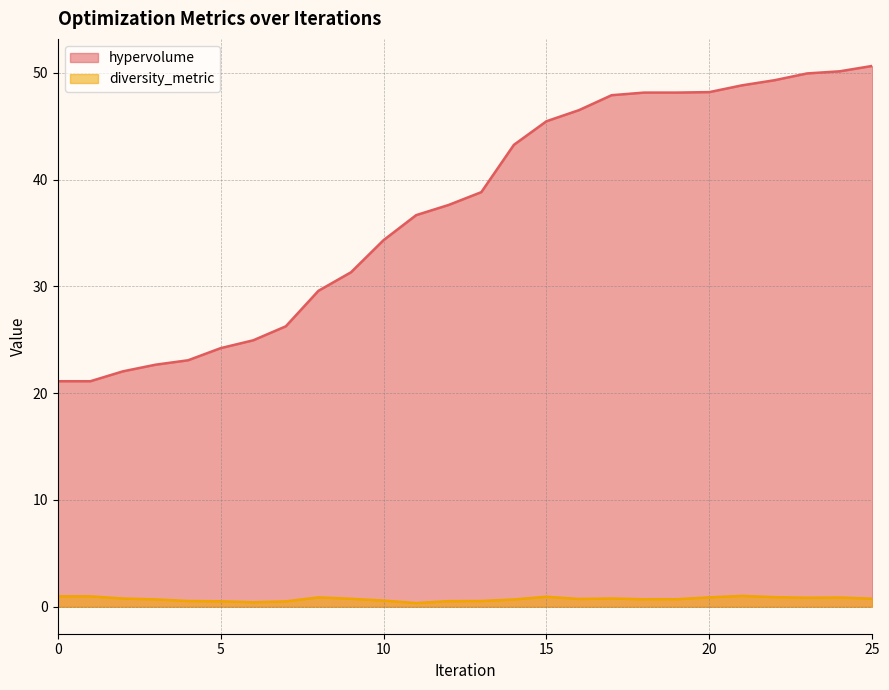

What are all the series names shown in the legend?

hypervolume, diversity_metric